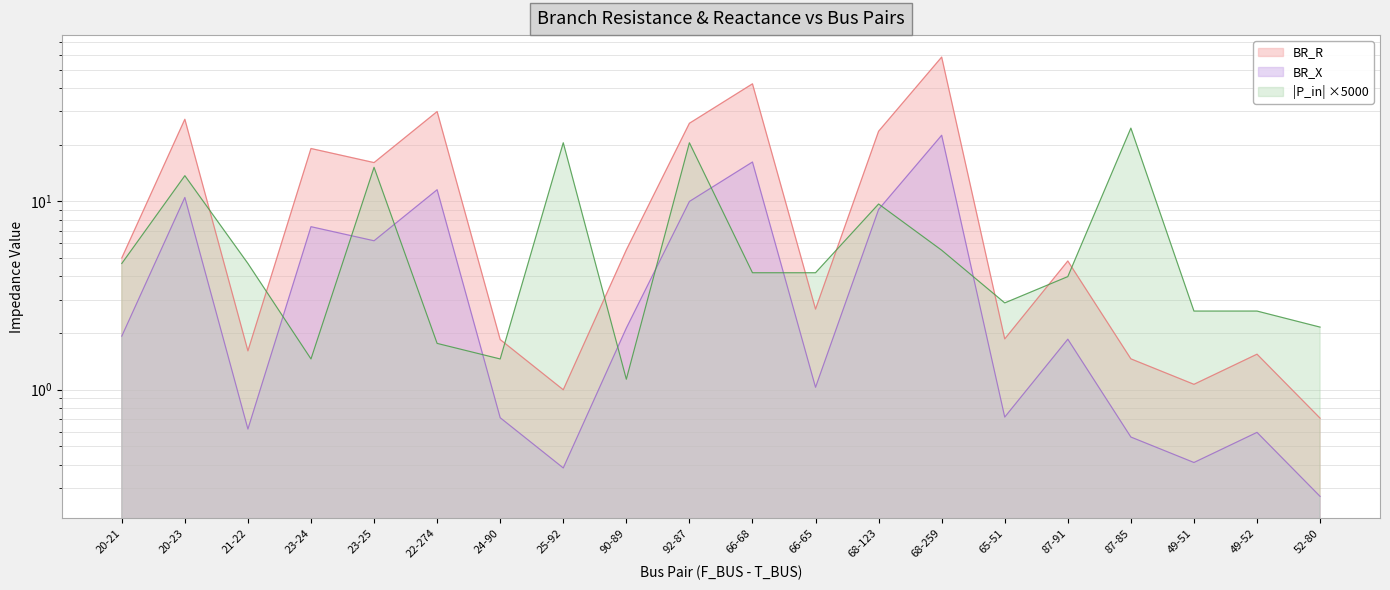

At which category does BR_R reach its first local peak?

20-23